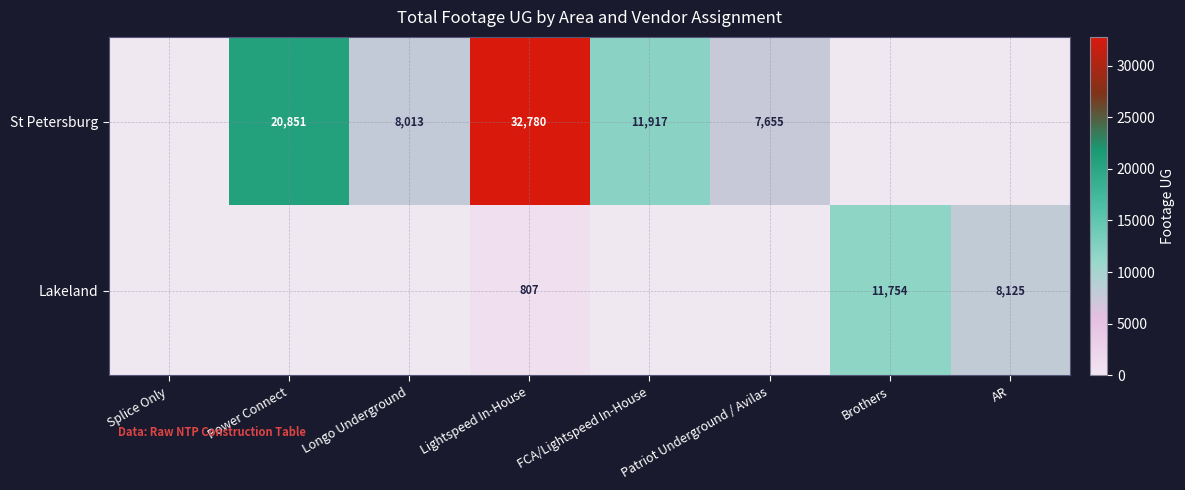

Which has a higher value, Lightspeed In-House or FCA/Lightspeed In-House?

Lightspeed In-House